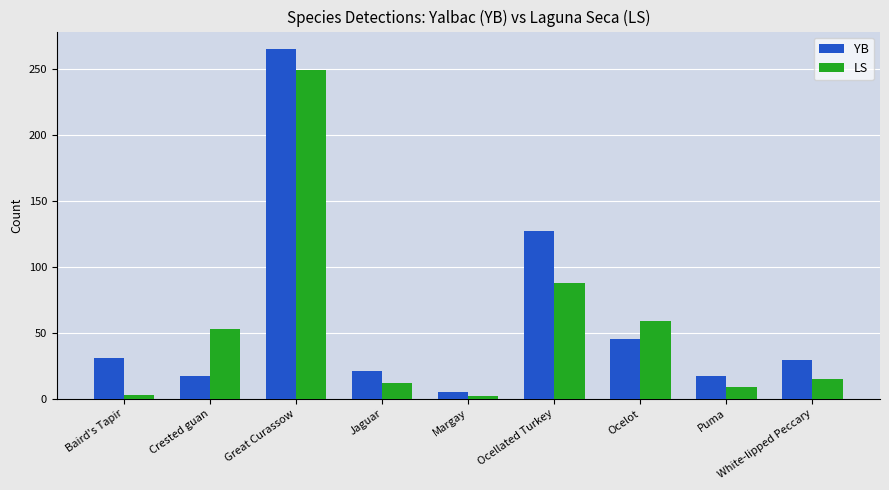

The value of YB at Crested guan is 7. True or false?

False